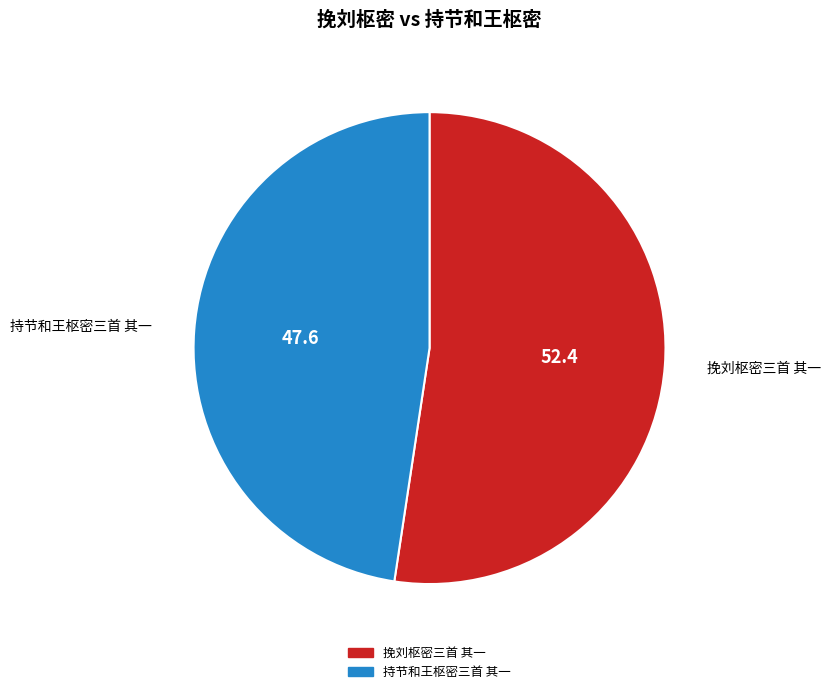

Which has a higher value, 持节和王枢密三首 其一 or 挽刘枢密三首 其一?

挽刘枢密三首 其一